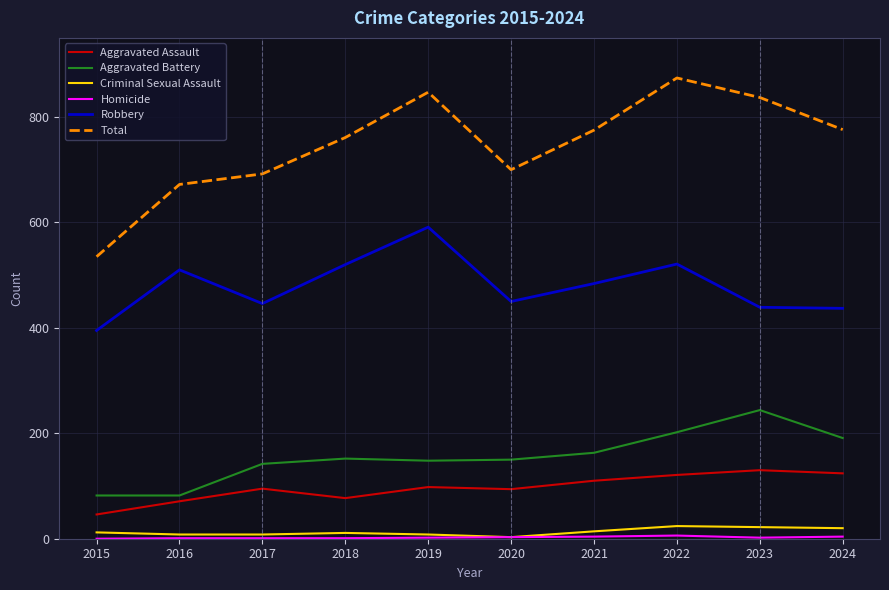

Does the chart have visible grid lines?

Yes